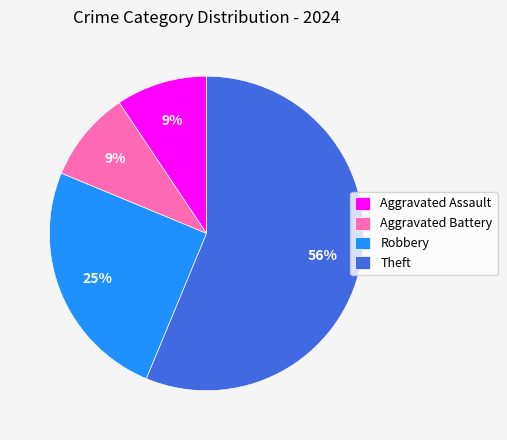

Which category has the biggest portion of the pie?

Theft